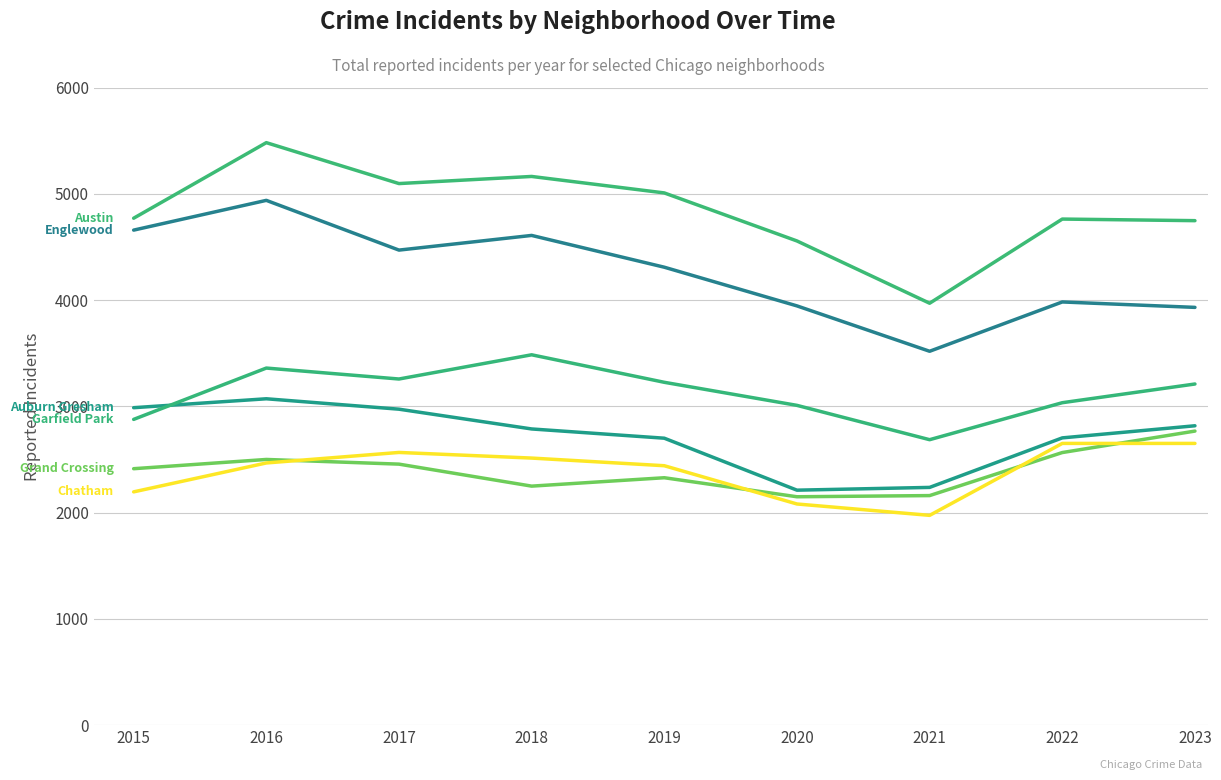

How many lines are shown in the chart?

6